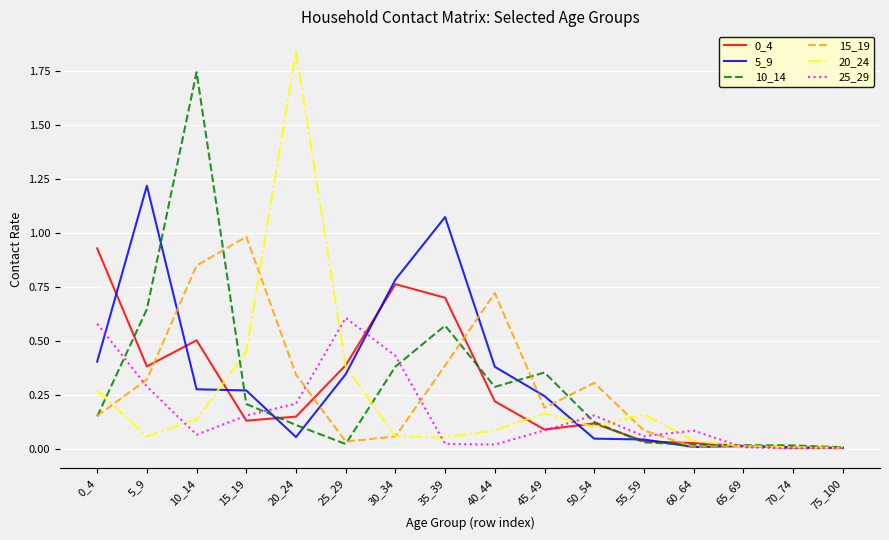

Between 20_24 and 25_29, which series saw the biggest shift?

20_24